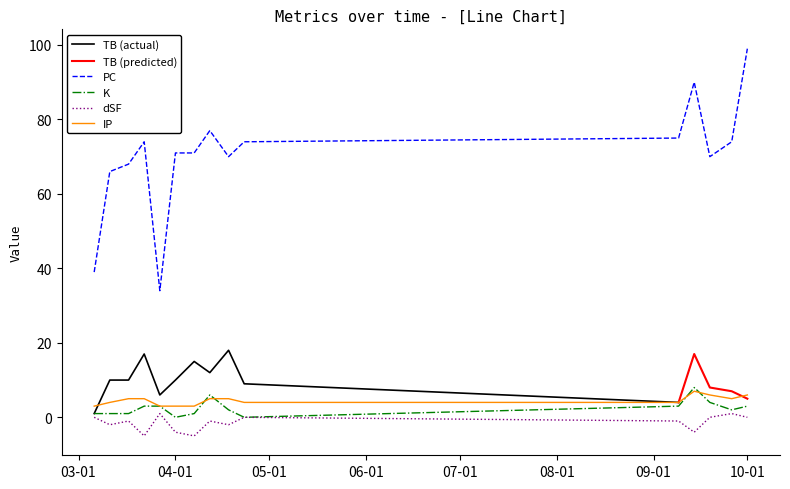

What is the minimum value for IP?

3